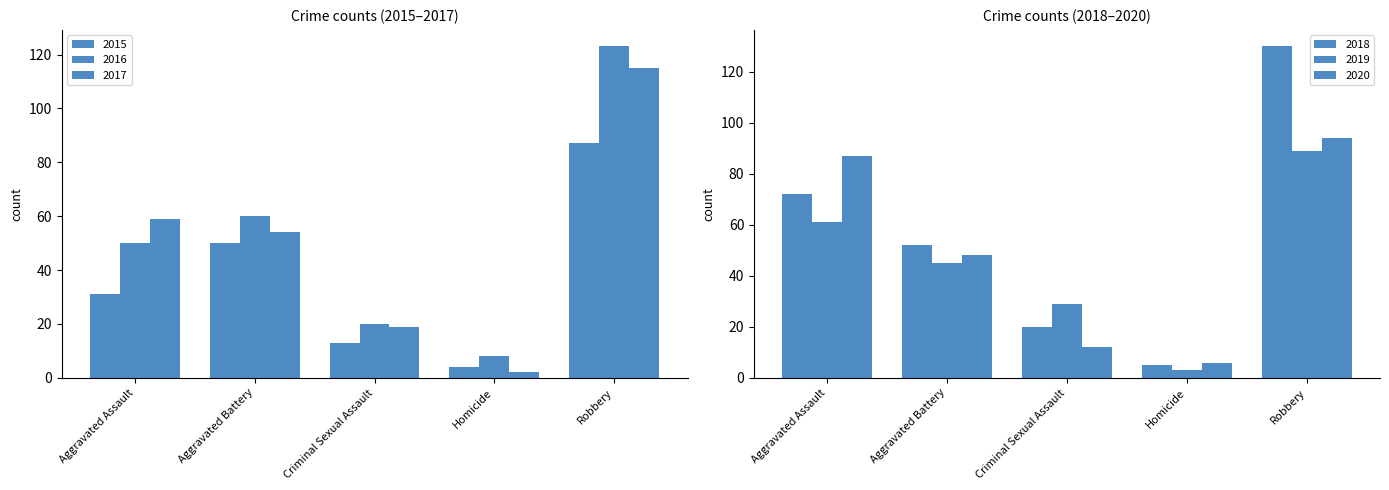

What is the label of the 4th bar from the right?

Aggravated Battery